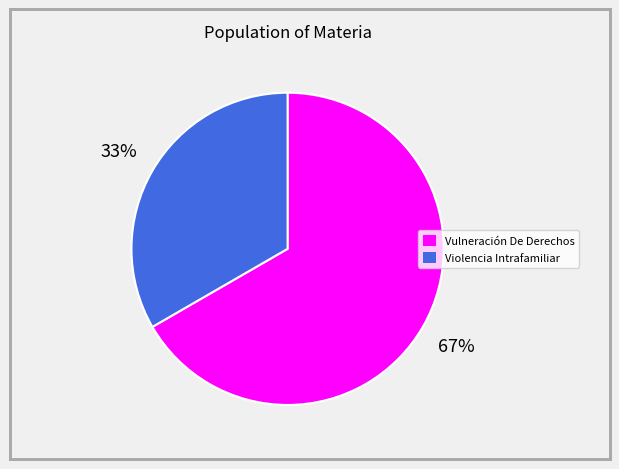

Which category has the biggest portion of the pie?

Vulneración De Derechos